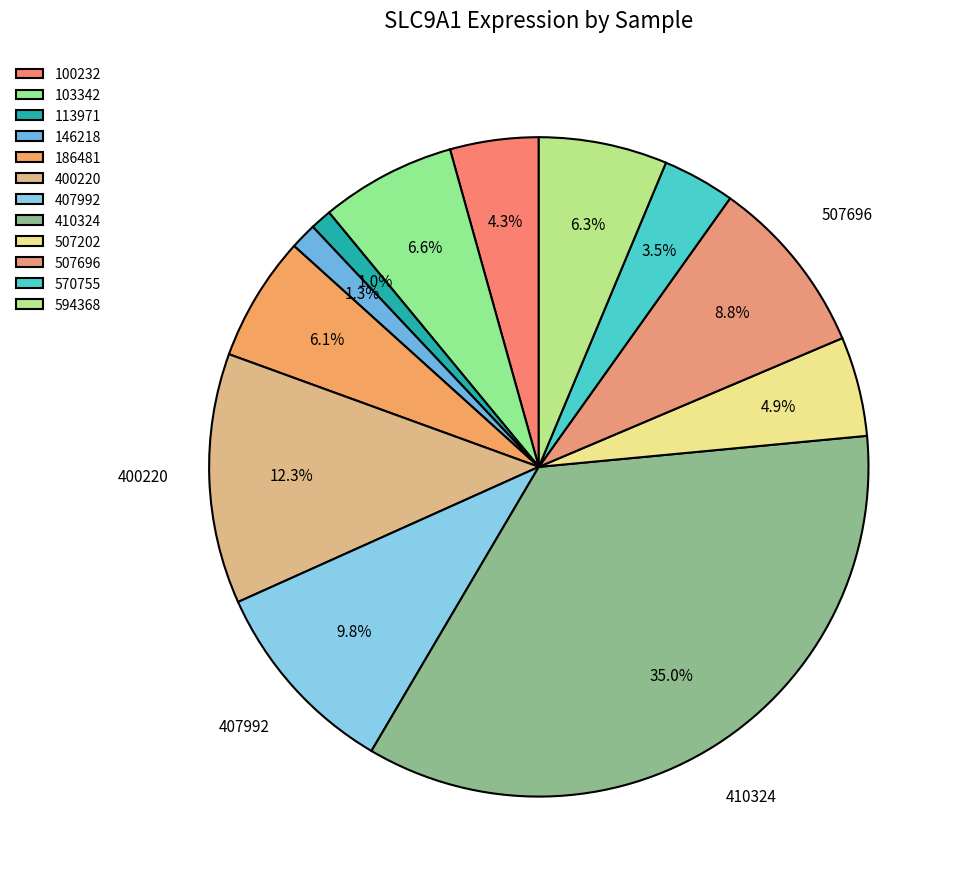

Count the number of slices in the pie.

12